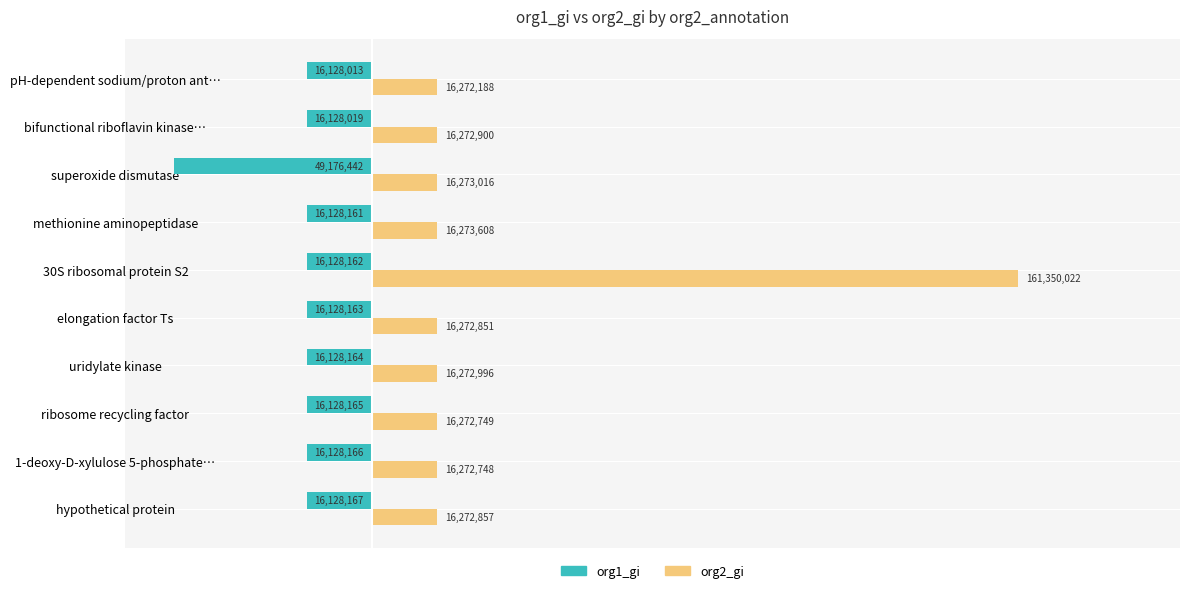

The org2_gi series shows 16272188 at pH-dependent sodium/proton ant…. True or false?

True